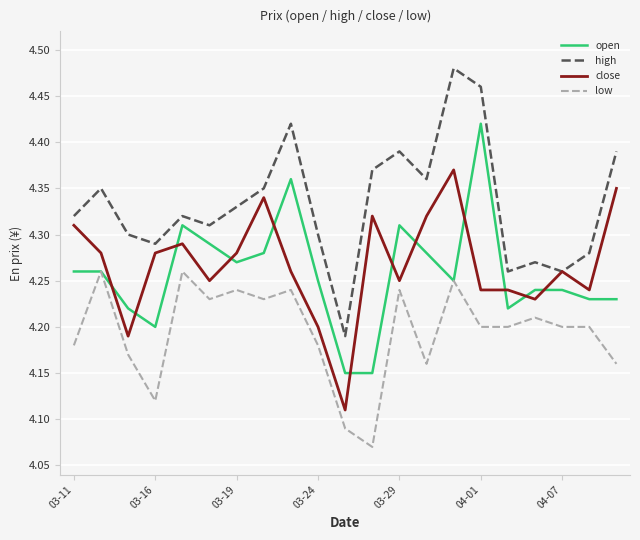

List the series in order of their peak value, highest first.

high, open, close, low